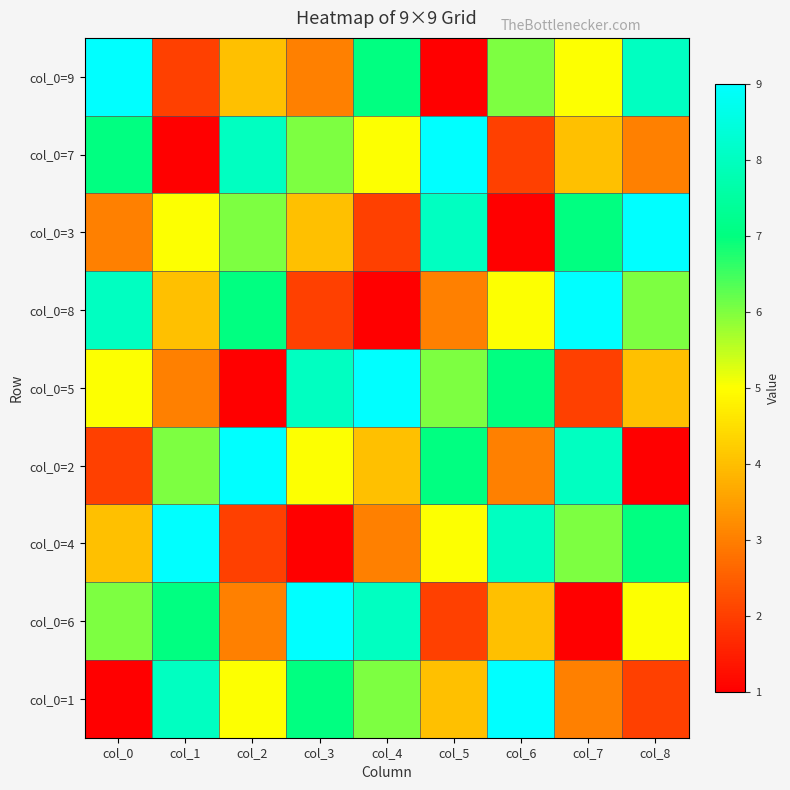

What is the total value across all series at col_3?

45